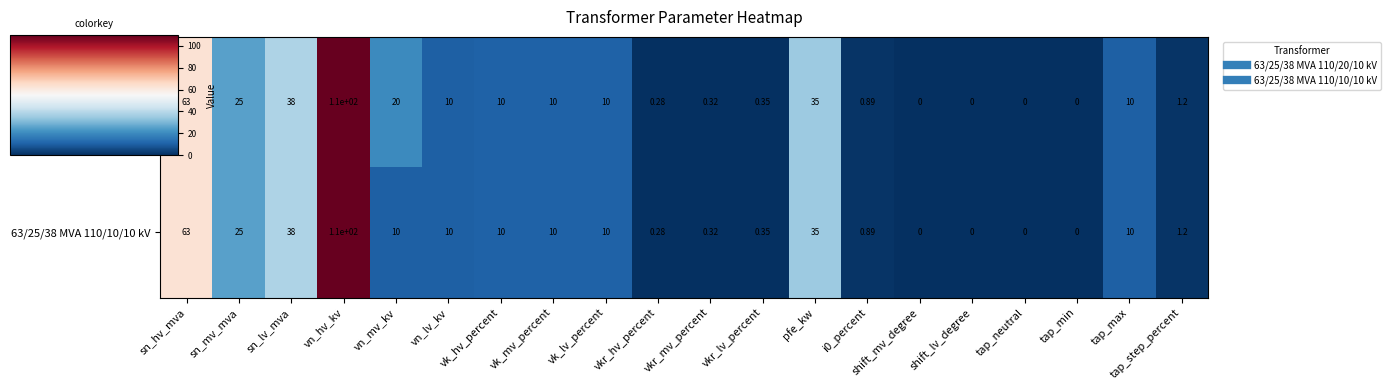

List the series in order of their overall mean, lowest first.

63/25/38 MVA 110/10/10 kV, 63/25/38 MVA 110/20/10 kV